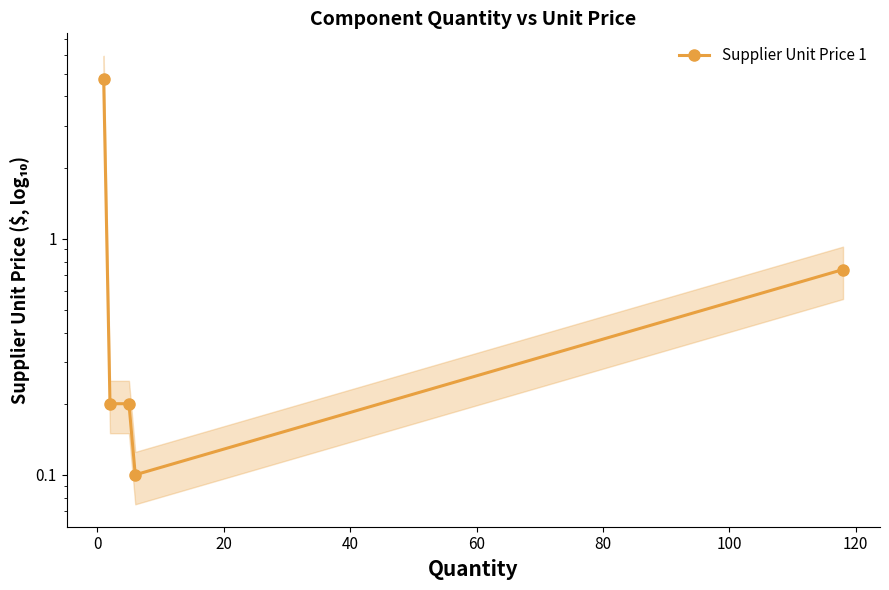

Is this an area chart (filled region under the line)?

No